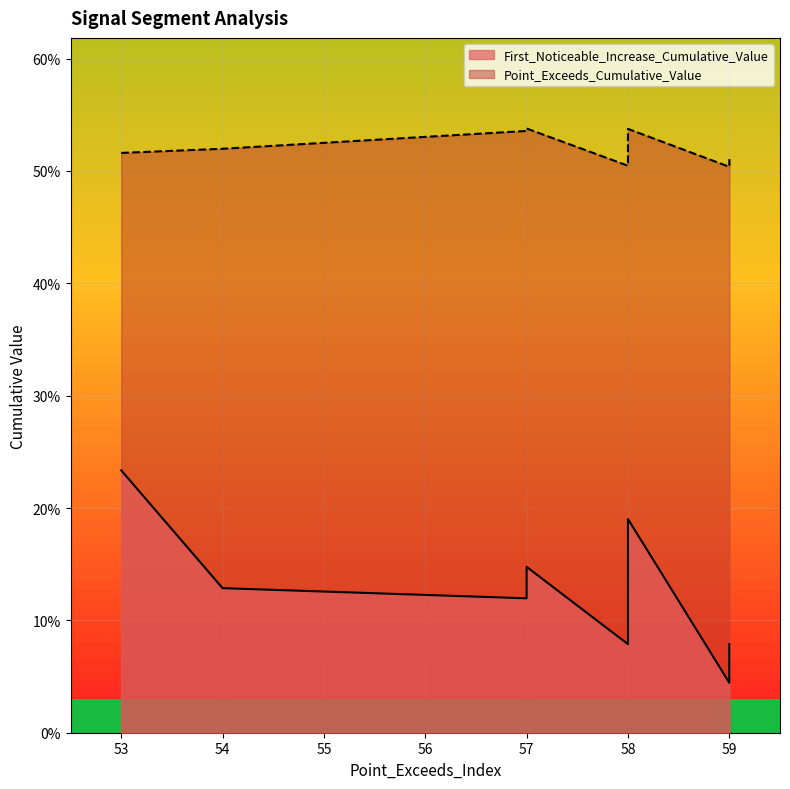

True or false: Point_Exceeds_Cumulative_Value has a value of 0.4 at 50.

False